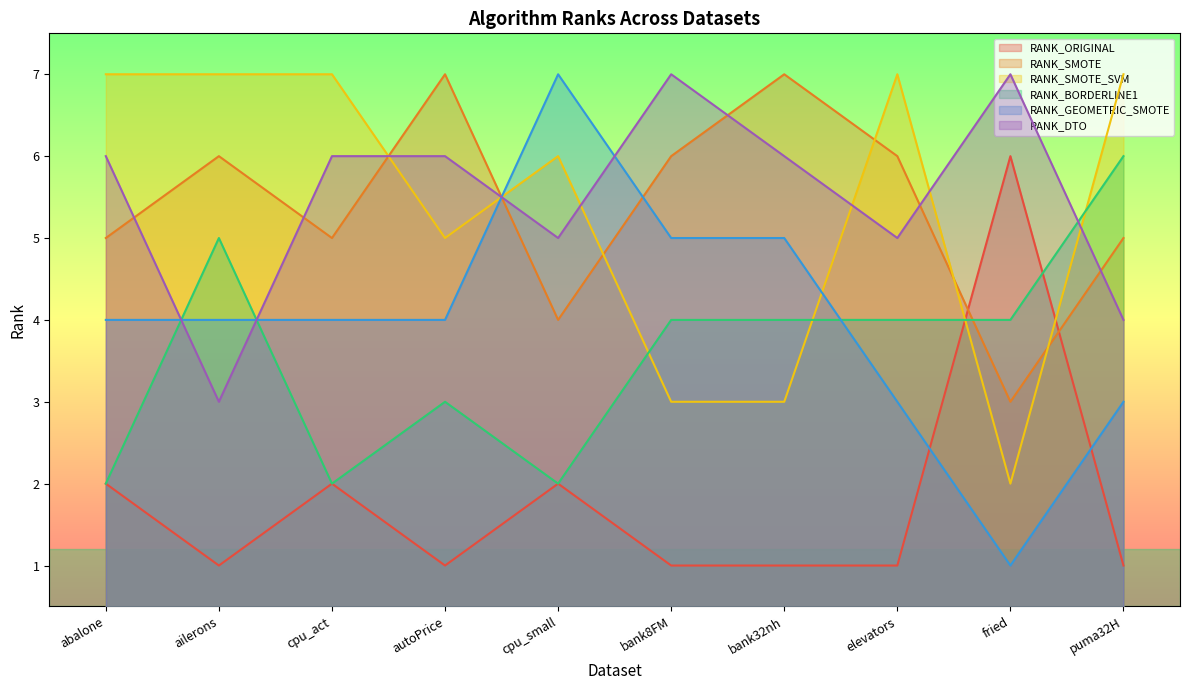

What is the maximum value for RANK_GEOMETRIC_SMOTE?

7